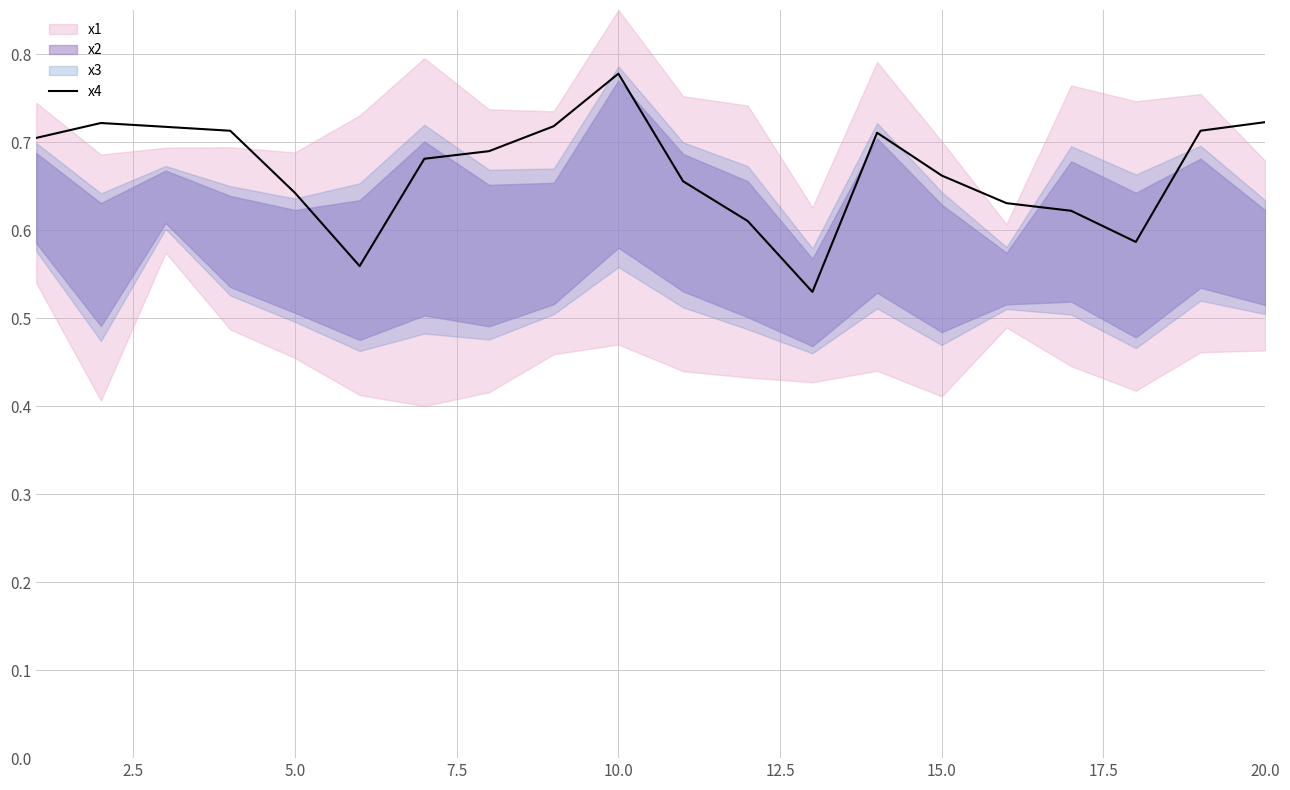

True or false: x4 has a value of 1.0 at 15.0.

False